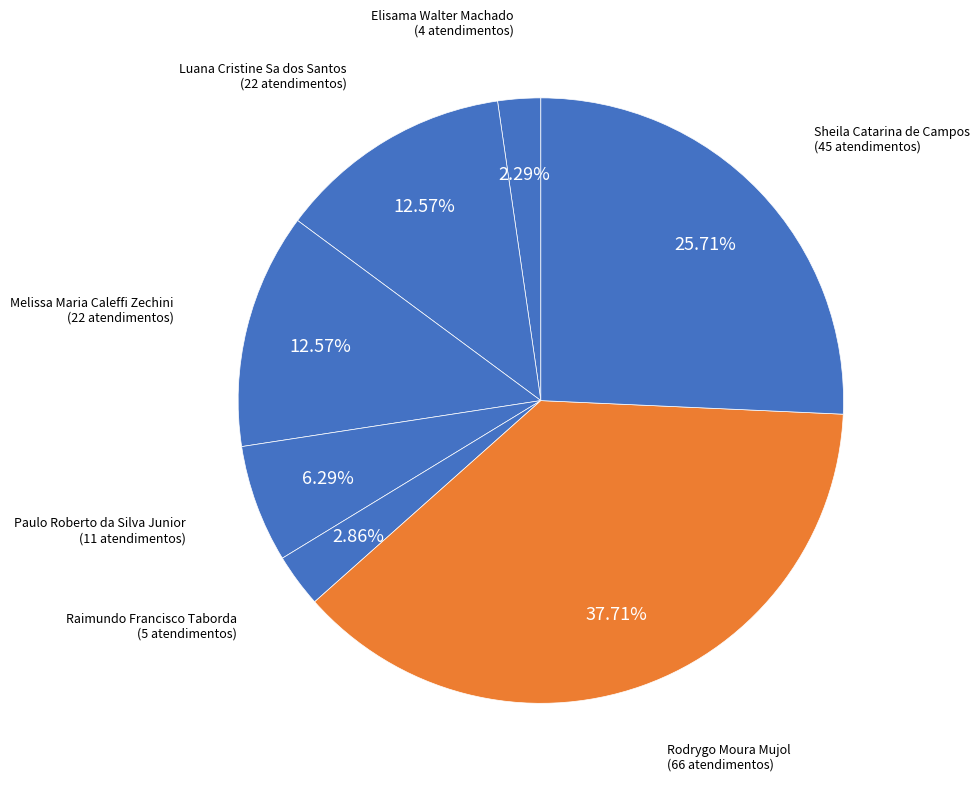

How many slices are in this pie chart?

7